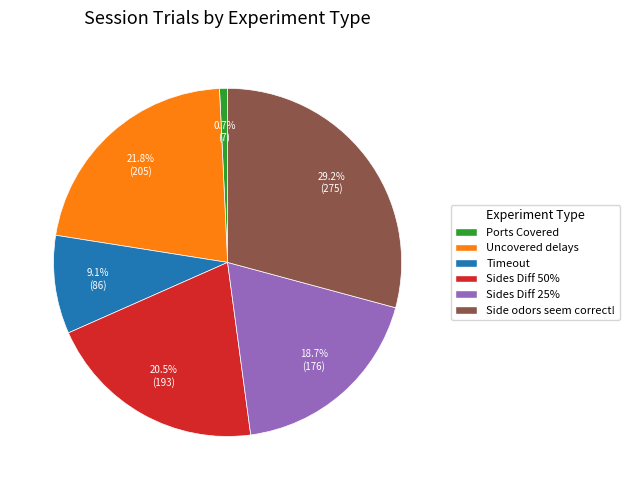

What is the ratio of the value at Side odors seem correct! to the value at Sides Diff 50%?

1.4